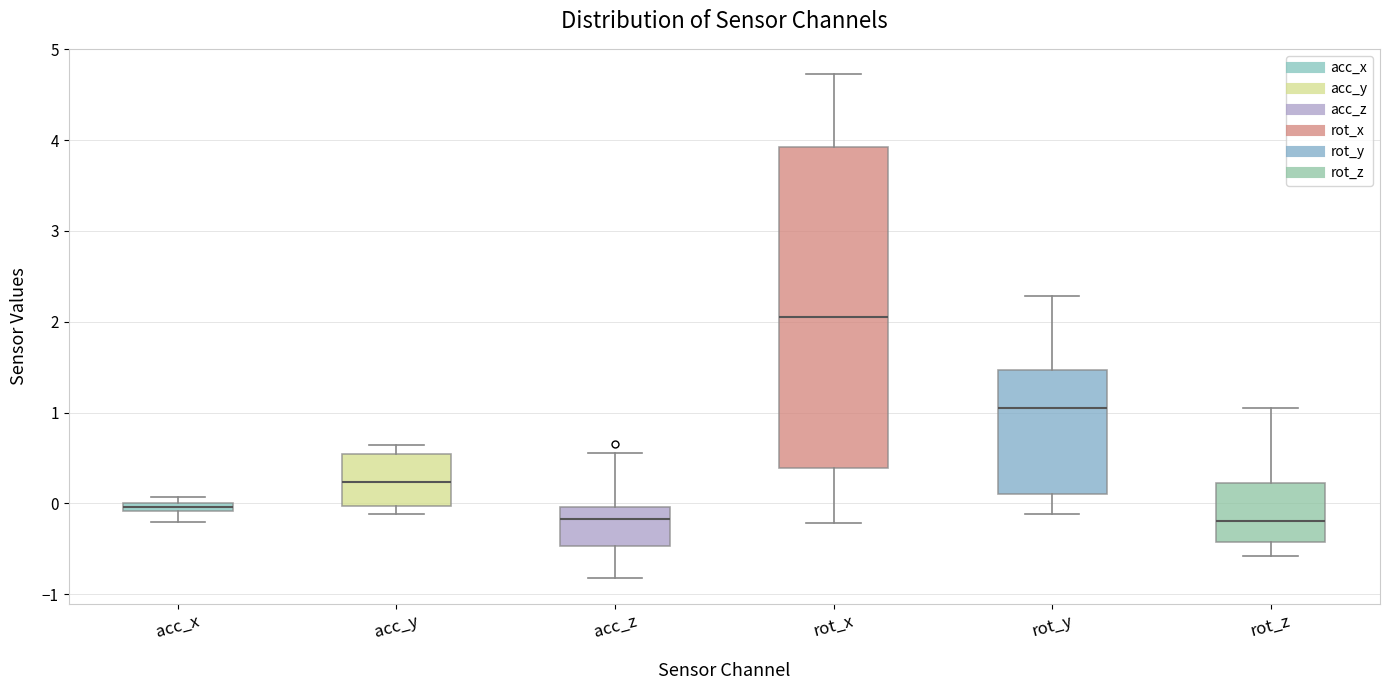

Where does the lower whisker of the box for rot_y end on the y-axis? The values are not printed on the chart, so give them approximately, as read against the axis.

-0.1